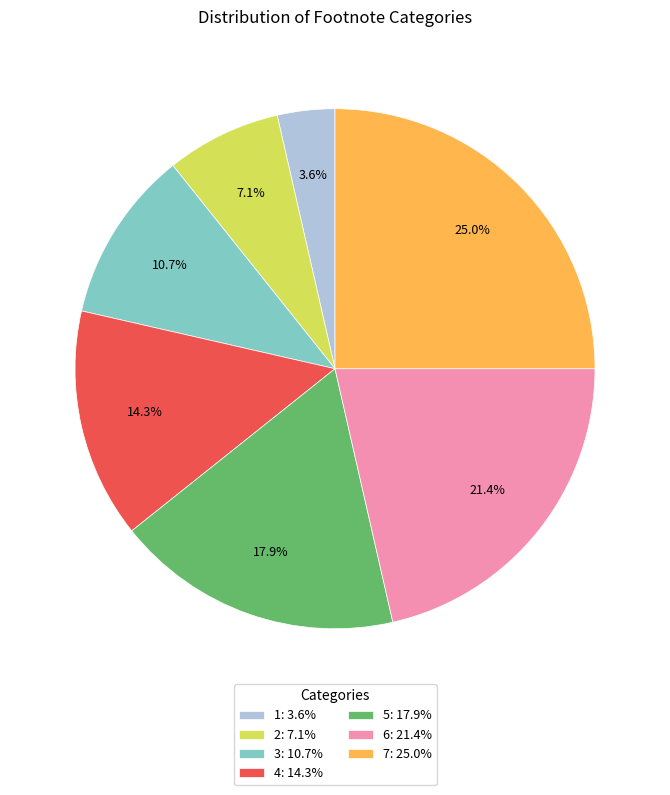

Rank the categories by value from highest to lowest.

7, 6, 5, 4, 3, 2, 1